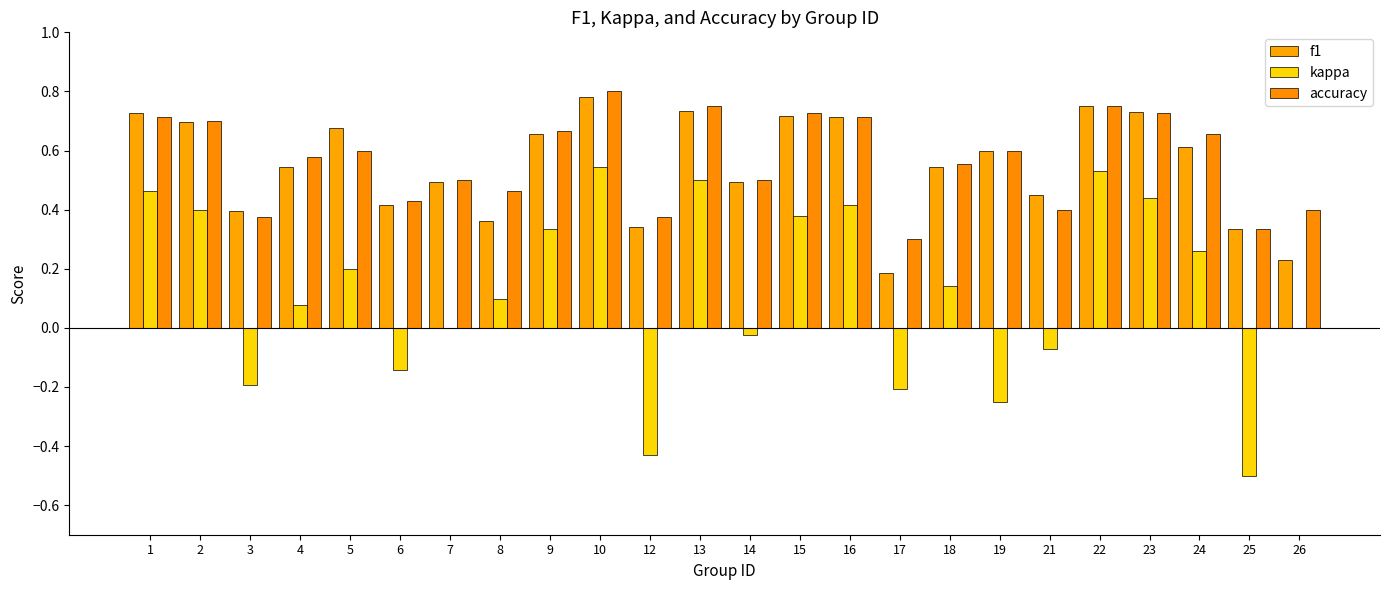

How many groups of bars are there?

24